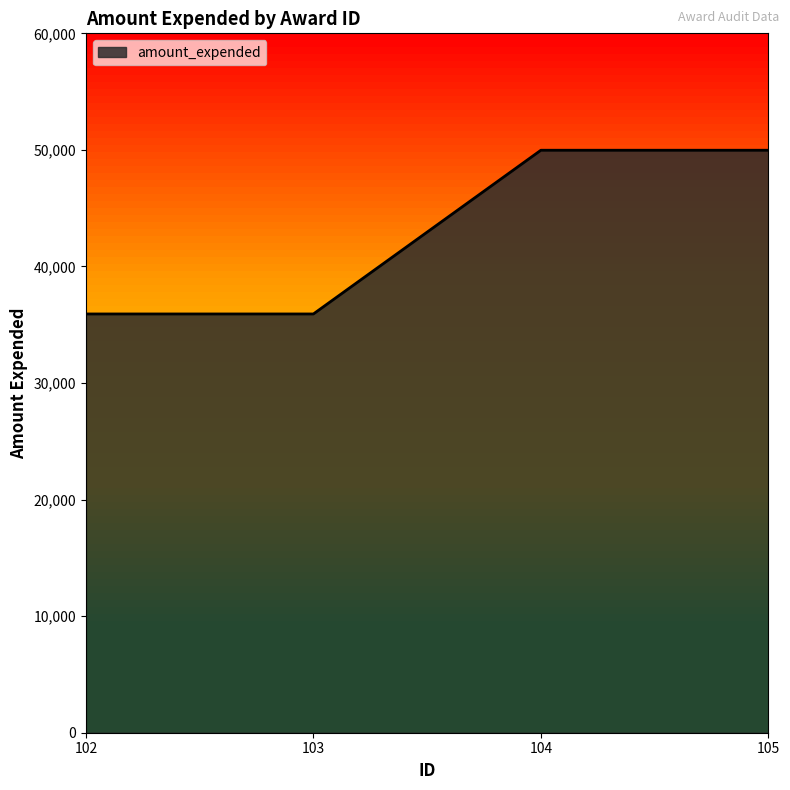

What is the difference between the maximum and minimum values?

14046